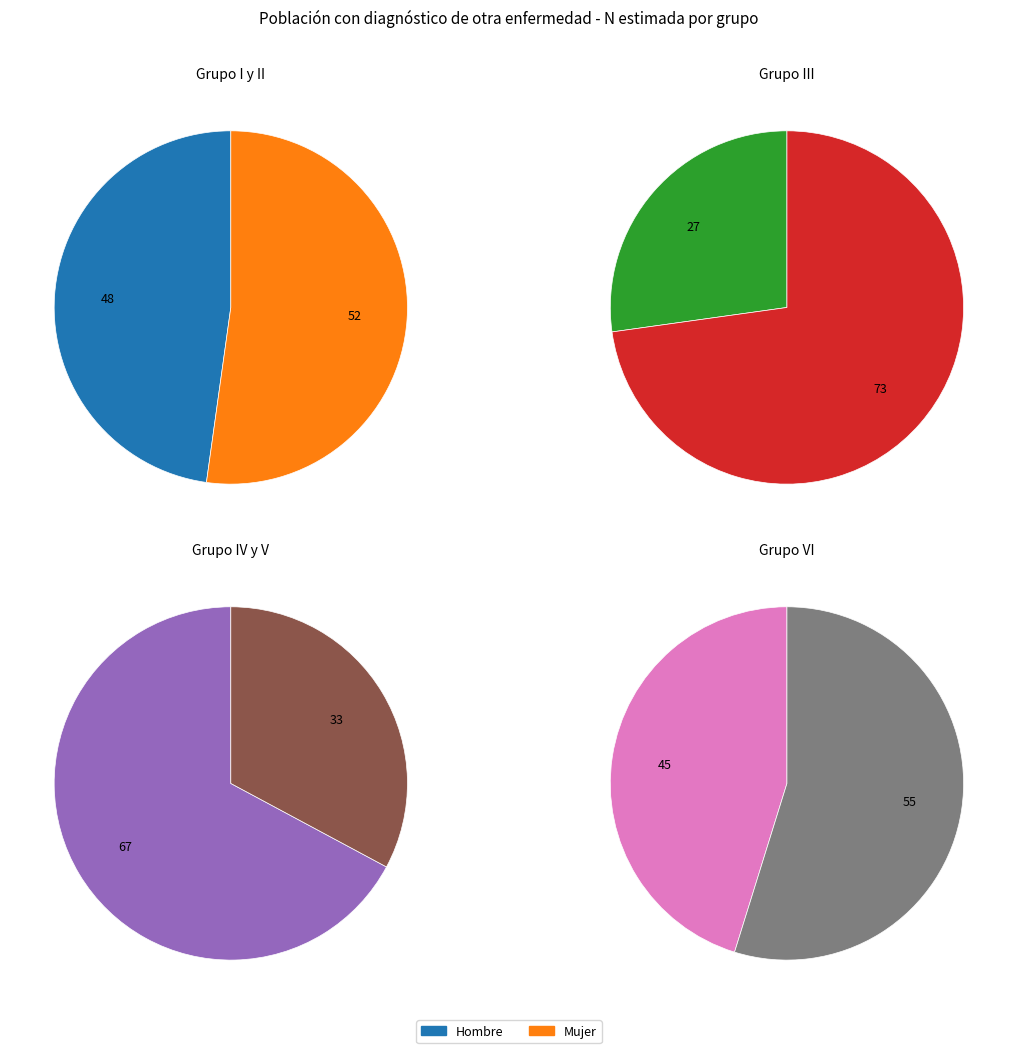

True or false: Epilepsia accounts for 1% of the total.

False